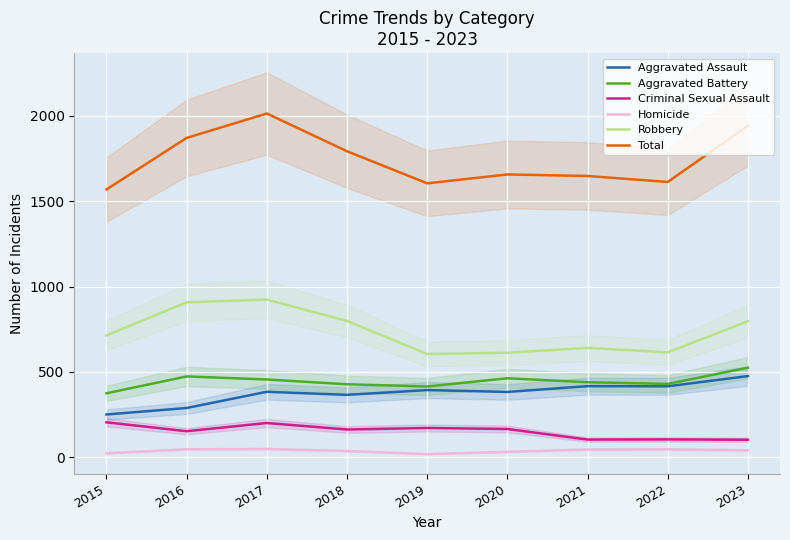

True or false: Criminal Sexual Assault and Aggravated Assault intersect in this chart.

False